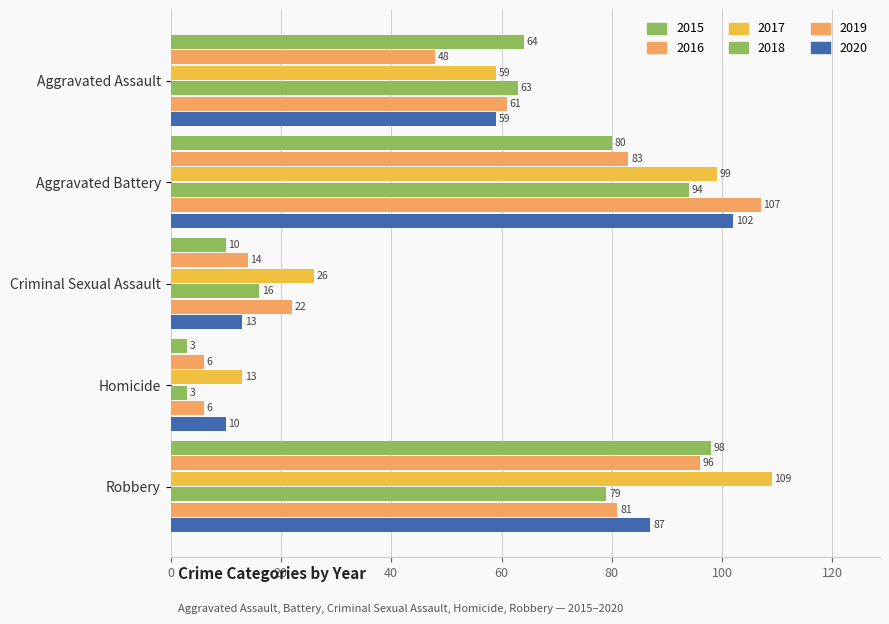

Rank the series by their maximum value, from lowest to highest.

2018, 2016, 2015, 2020, 2019, 2017